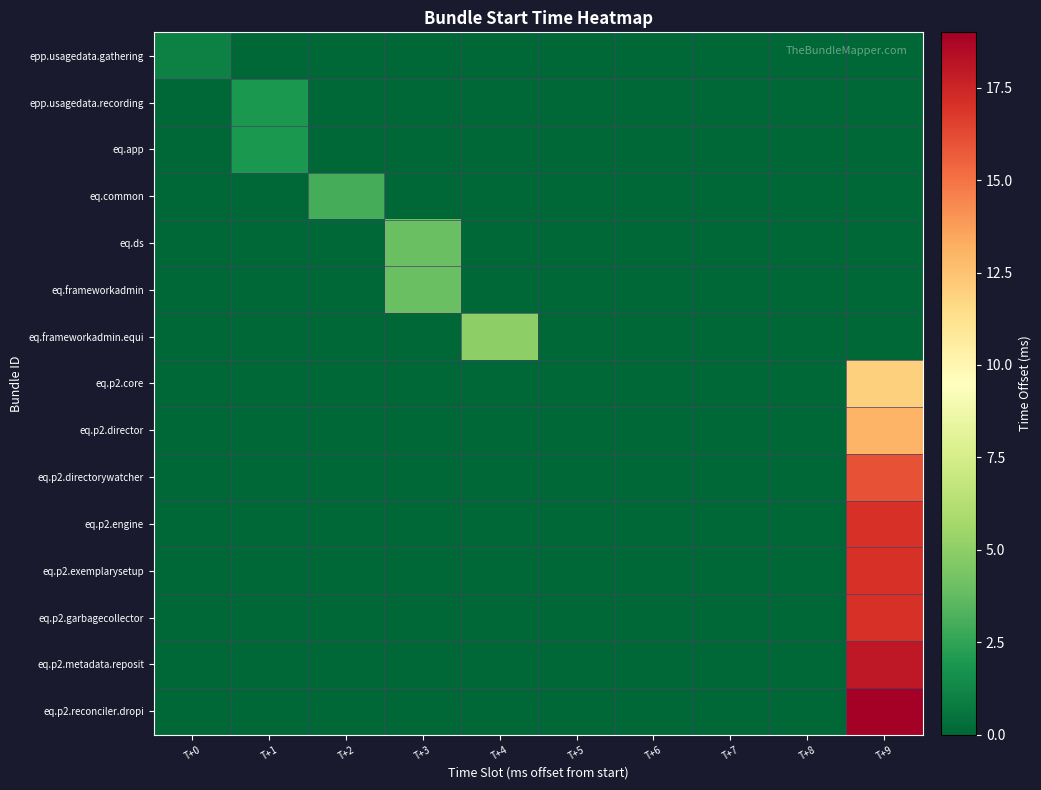

Which series has the largest total across all categories?

eq.p2.reconciler.dropi